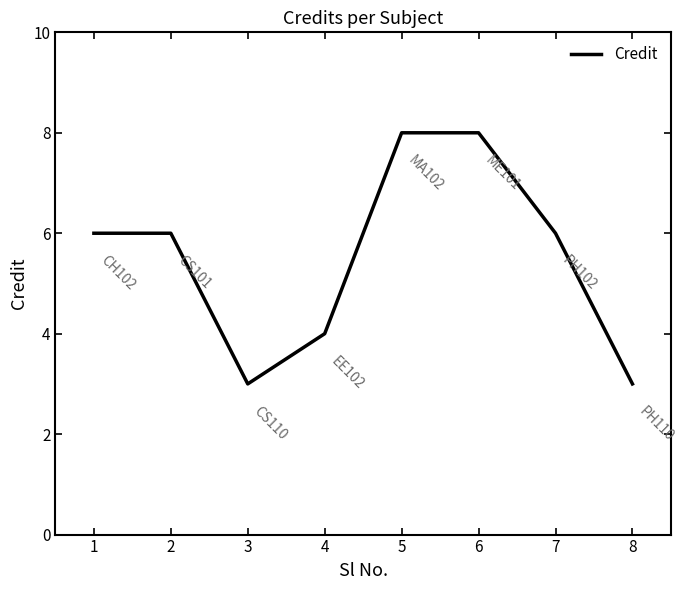

True or false: the data shows 10 at 2.

False